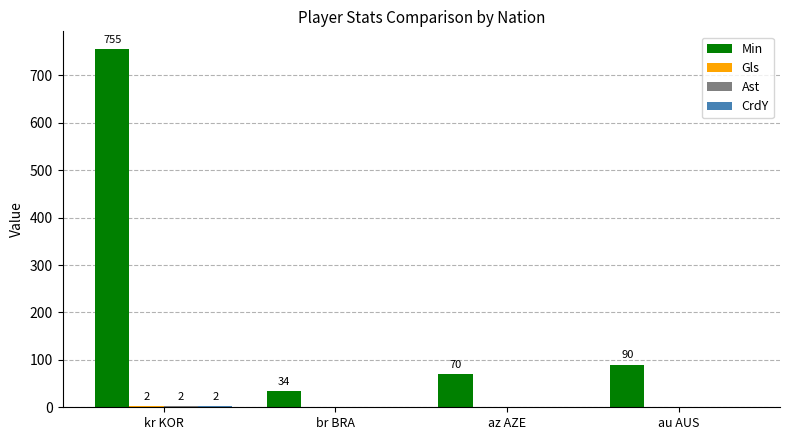

How many categories are shown in the chart?

4